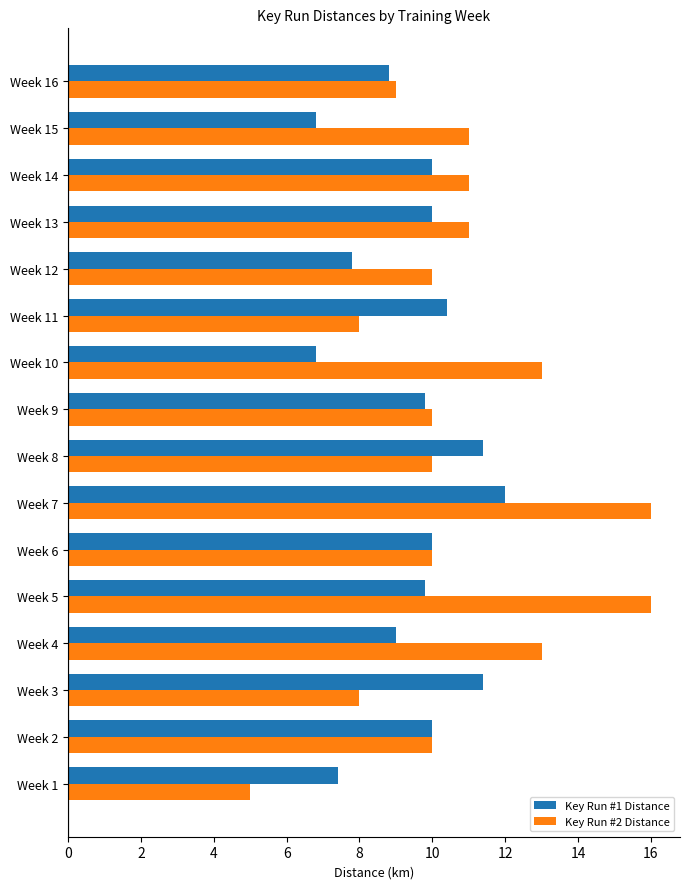

Which series has the widest spread of values?

Key Run #2 Distance